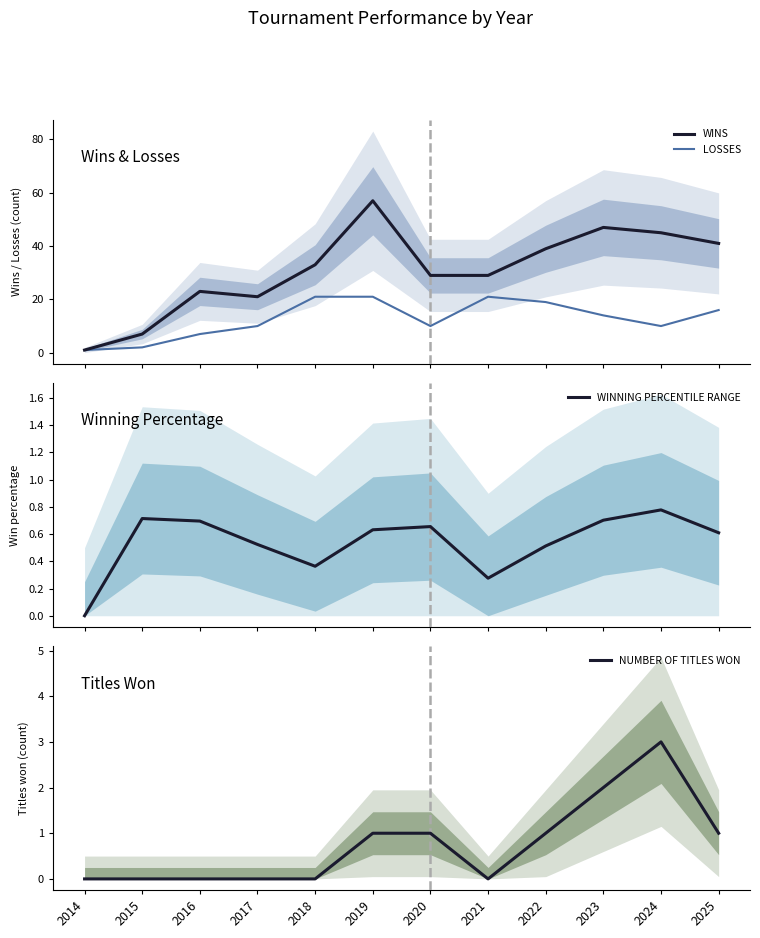

How many lines are shown in the chart?

4